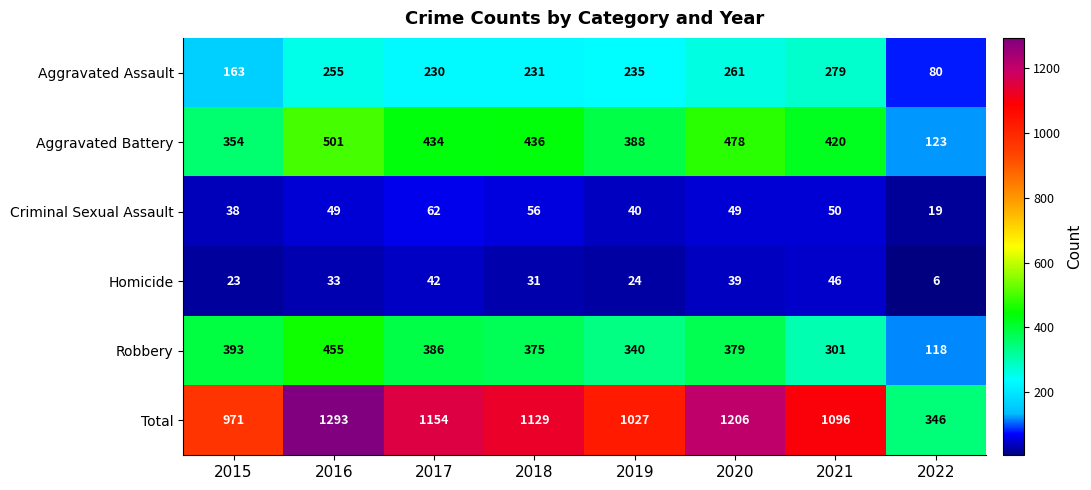

What is the sum of all Aggravated Battery values?

3134